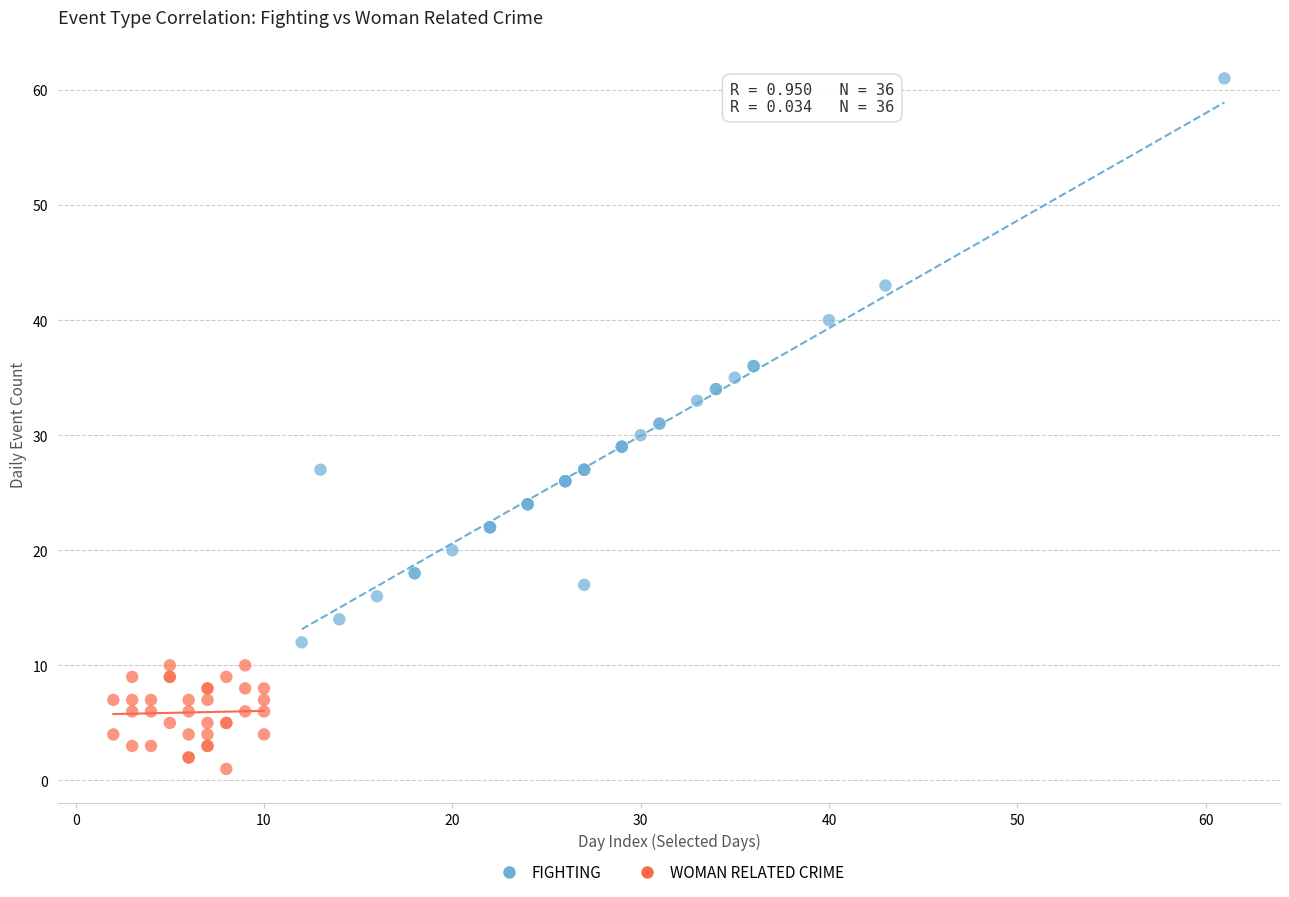

Which series reaches the minimum Y coordinate?

WOMAN RELATED CRIME